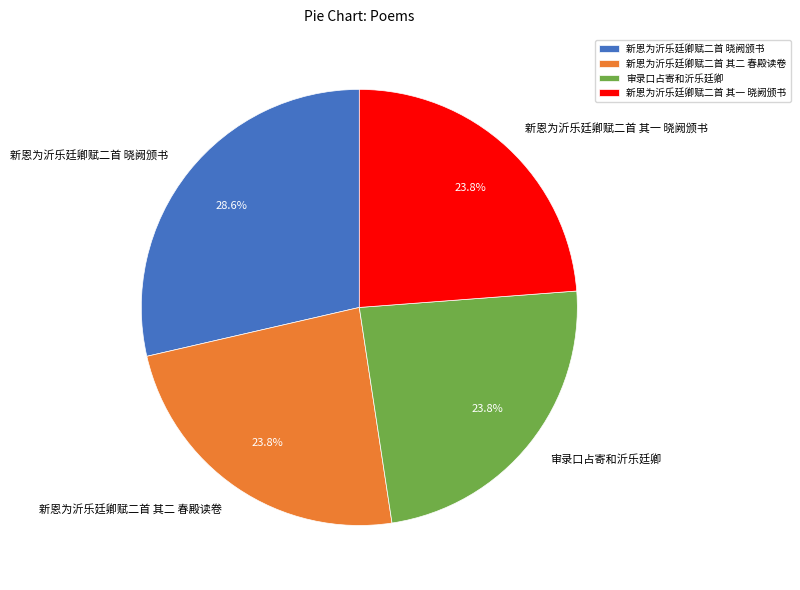

What is the total percentage of 新恩为沂乐廷卿赋二首 晓阙颁书 and 新恩为沂乐廷卿赋二首 其一 晓阙颁书?

52.4%